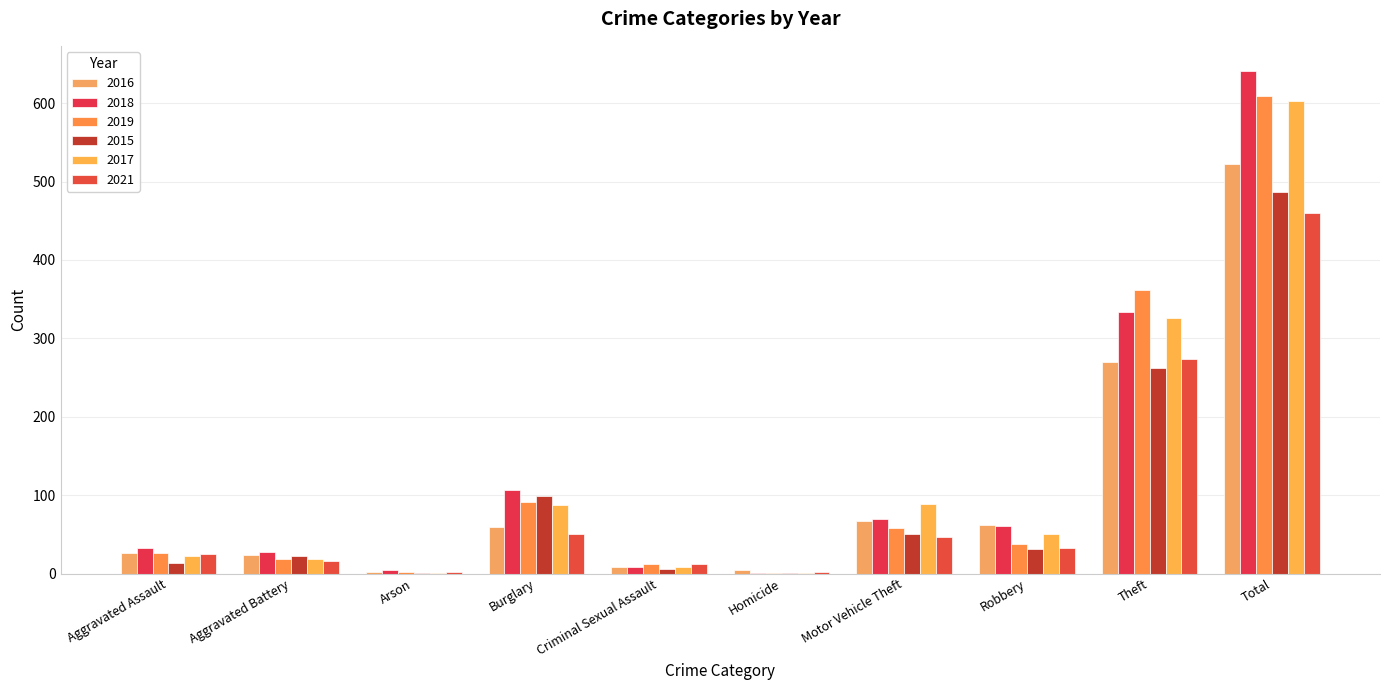

How many data points does each series have?

10